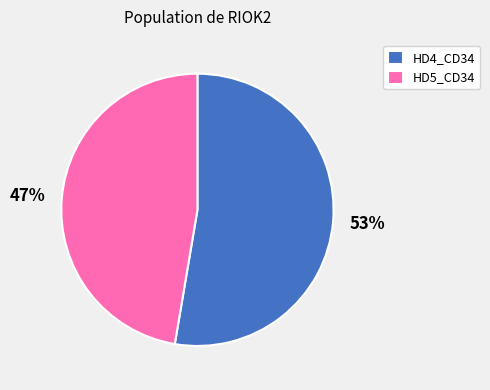

Which slice is the largest?

HD4_CD34